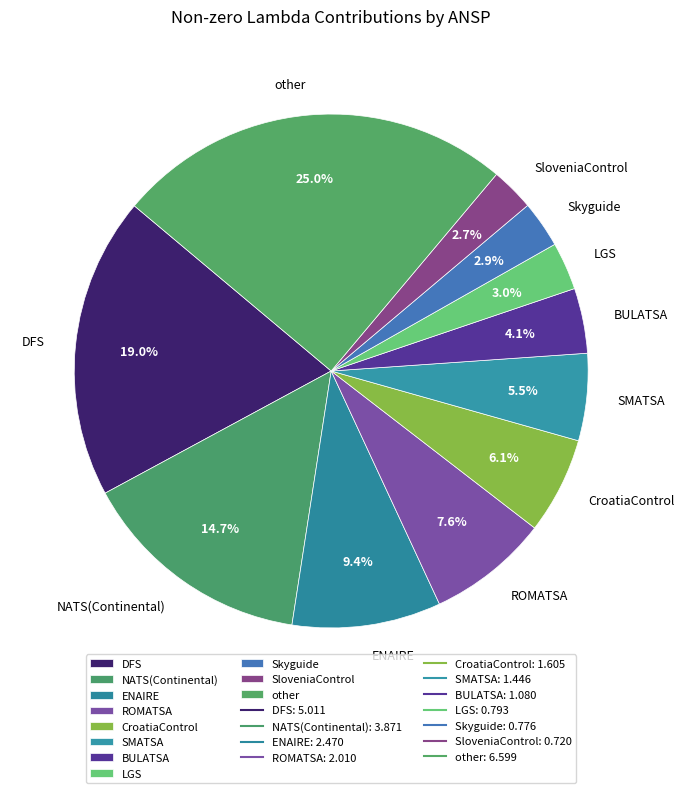

Which category has the biggest portion of the pie?

other